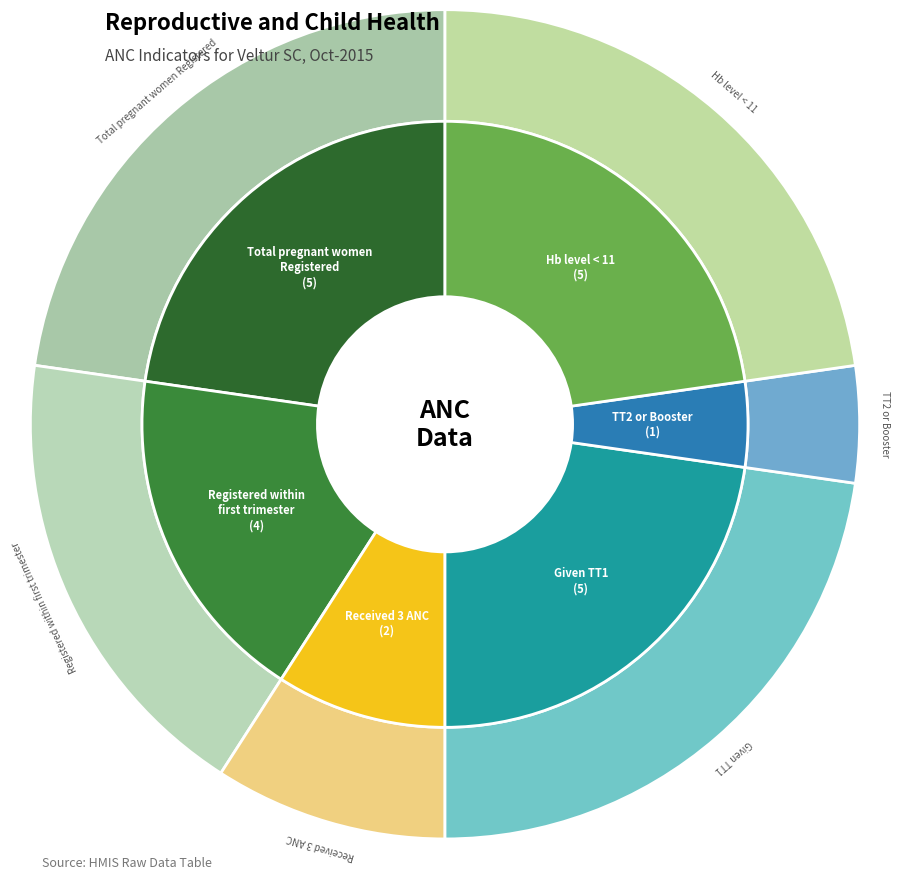

Combined, what portion of the pie is Total number of pregnant women Registered and Number of pregnant women received 3 ANC?

31.8%